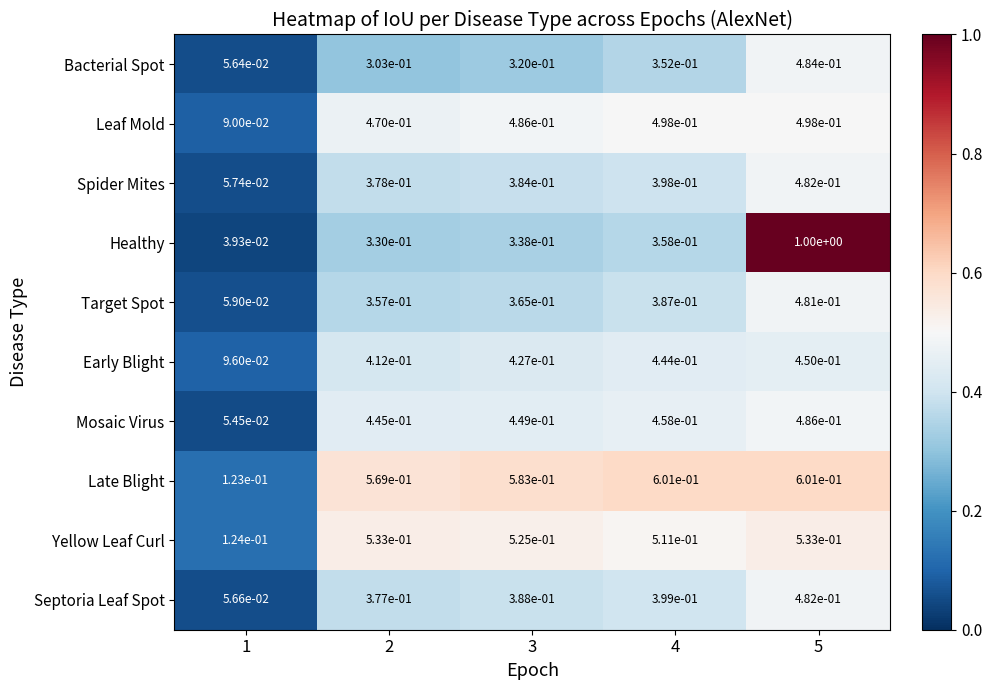

Count the number of categories in the chart.

5